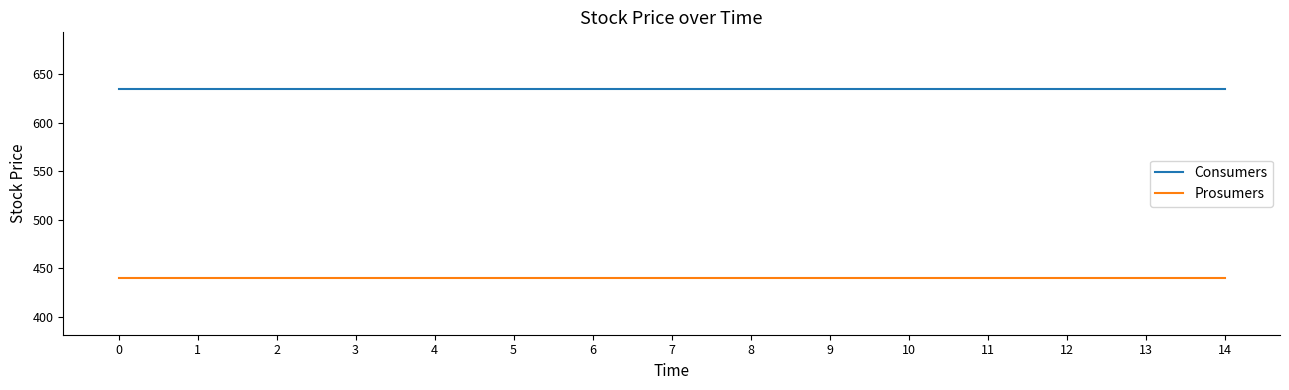

Read the Consumers value at 4.

635